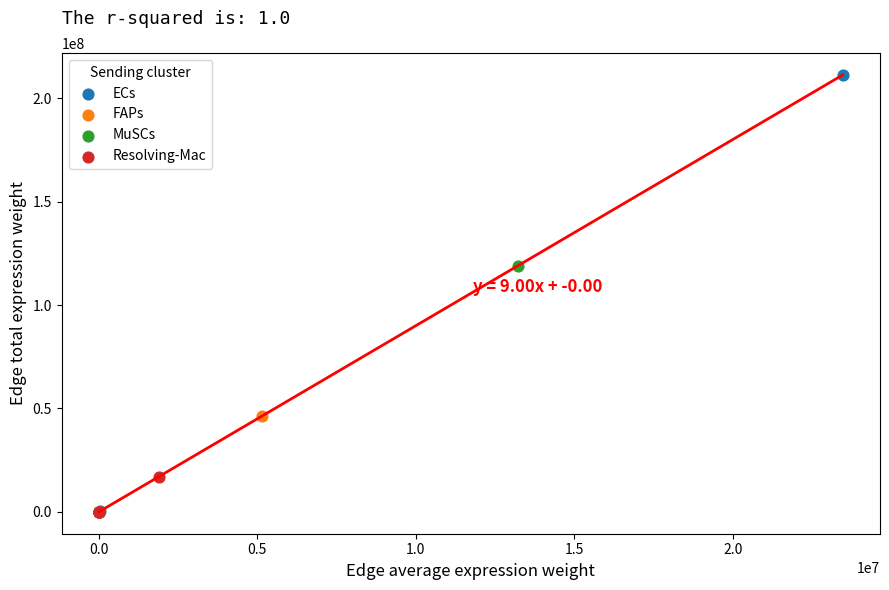

Which series has the largest Y range (max minus min)?

ECs